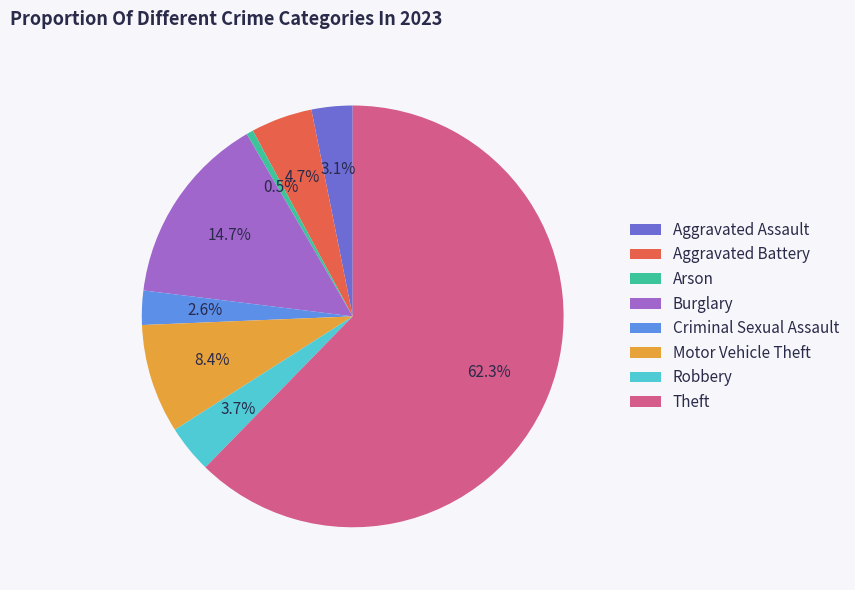

To the nearest percent, what is the combined percentage of Aggravated Assault and Theft?

65%